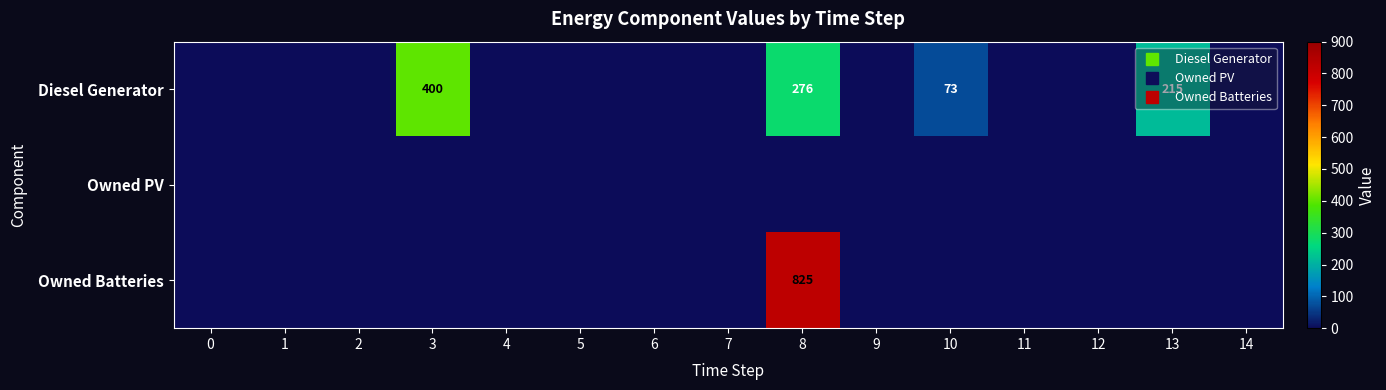

At which category is the sum across all series the highest?

8